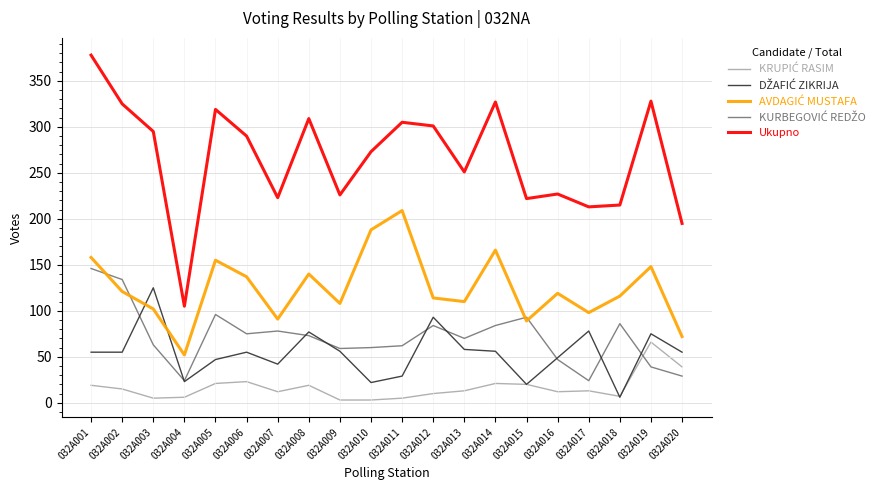

Is this an area chart (filled region under the line)?

No